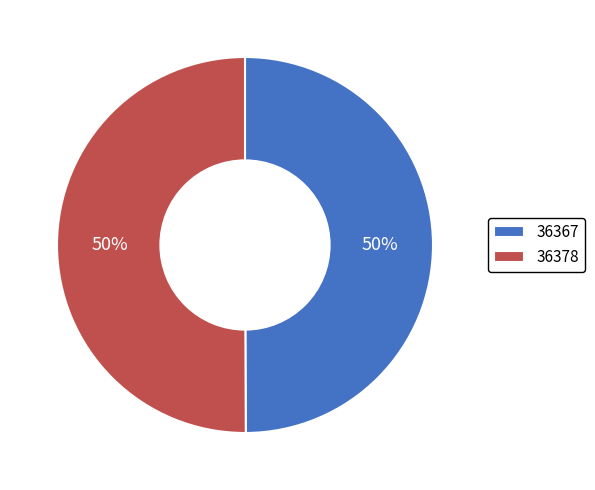

What is the ratio of the value at 36367 to the value at 36378?

1.0